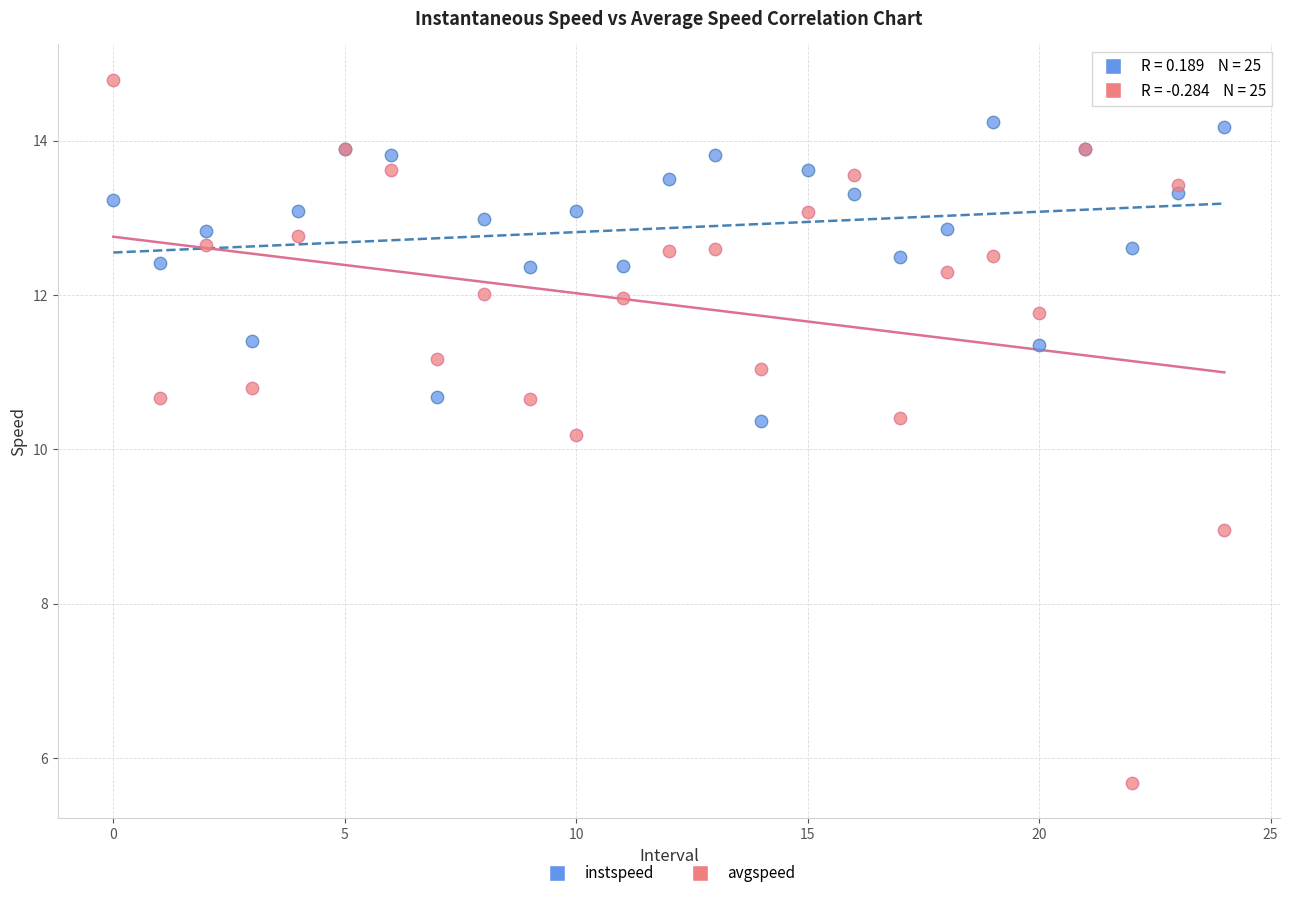

Which series has the largest Y range (max minus min)?

avgspeed